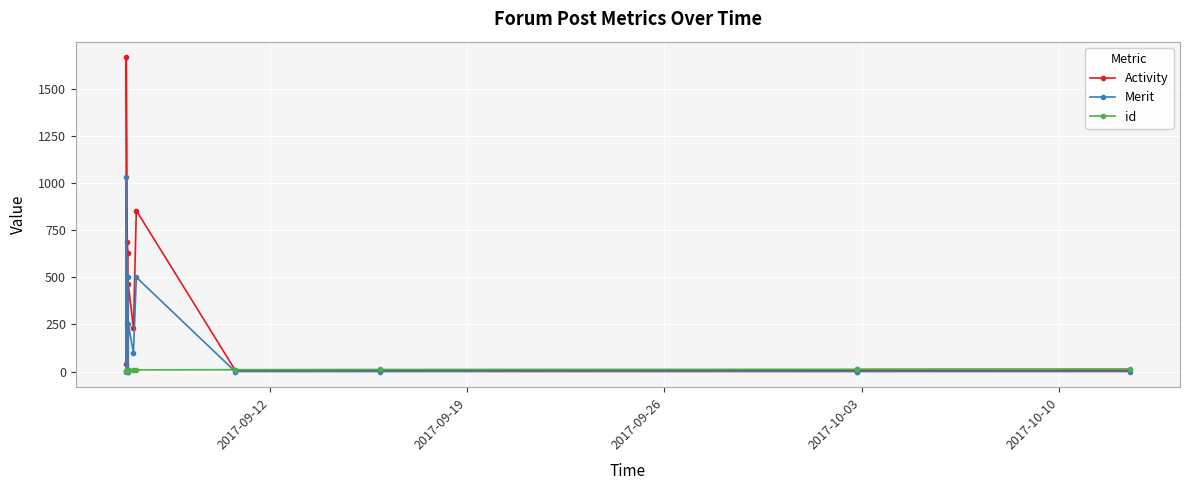

Rank the series by their maximum value, from lowest to highest.

id, Merit, Activity